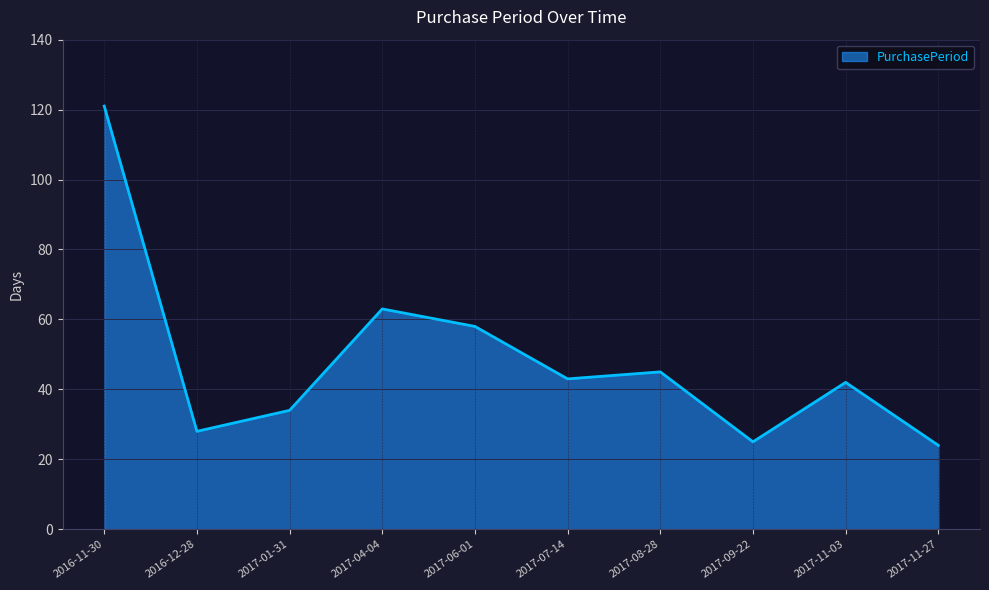

Does the chart have visible grid lines?

Yes